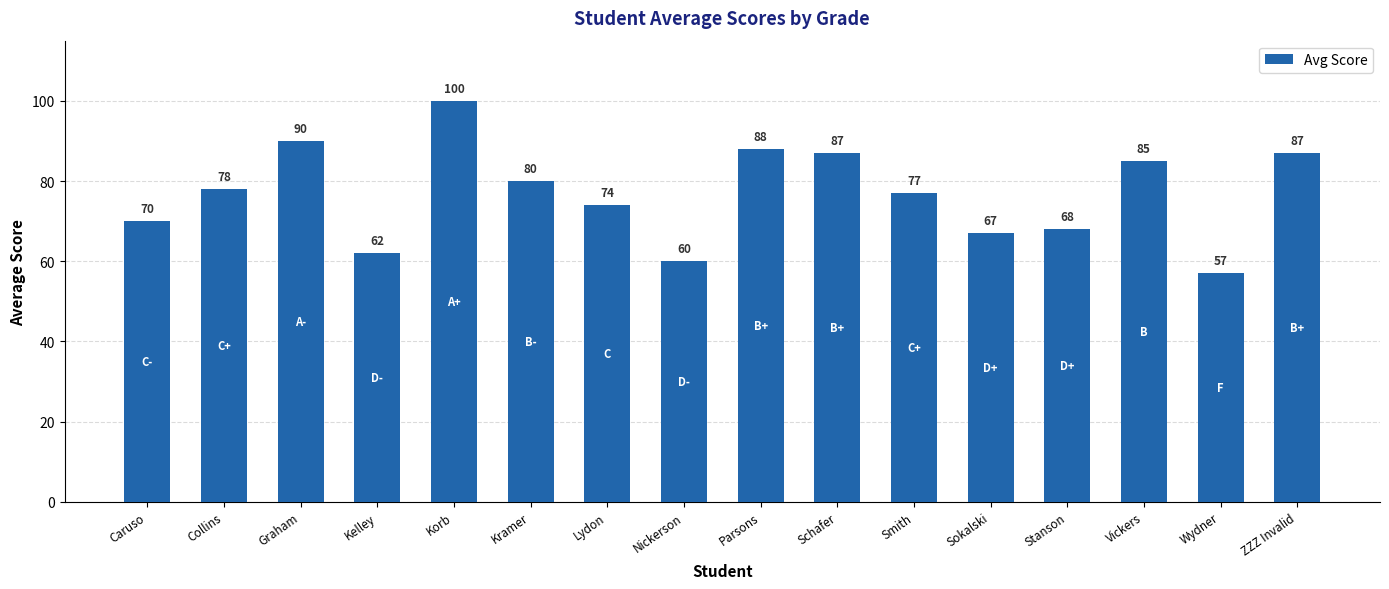

What is the label of the 8th bar from the right?

Parsons